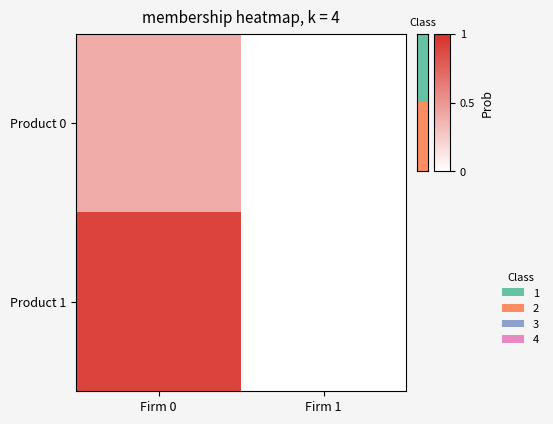

Rank the series by their average value, from highest to lowest.

Product 1, Product 0